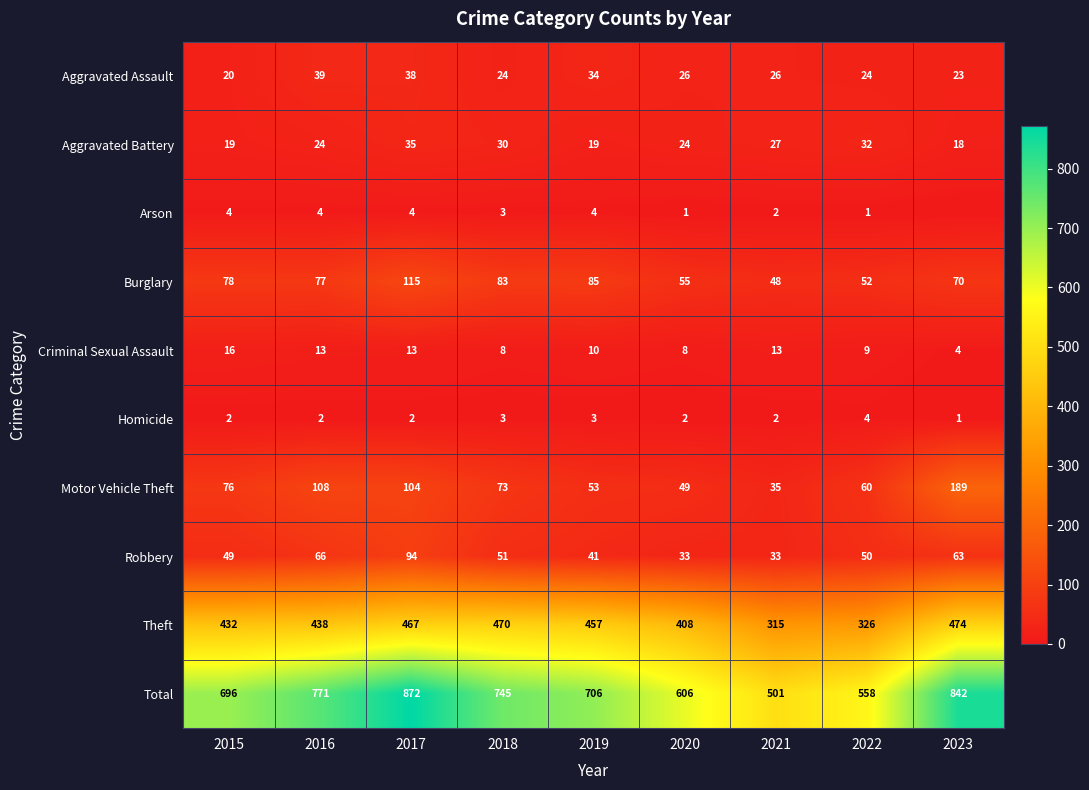

What is the highest value of the Motor Vehicle Theft series?

189